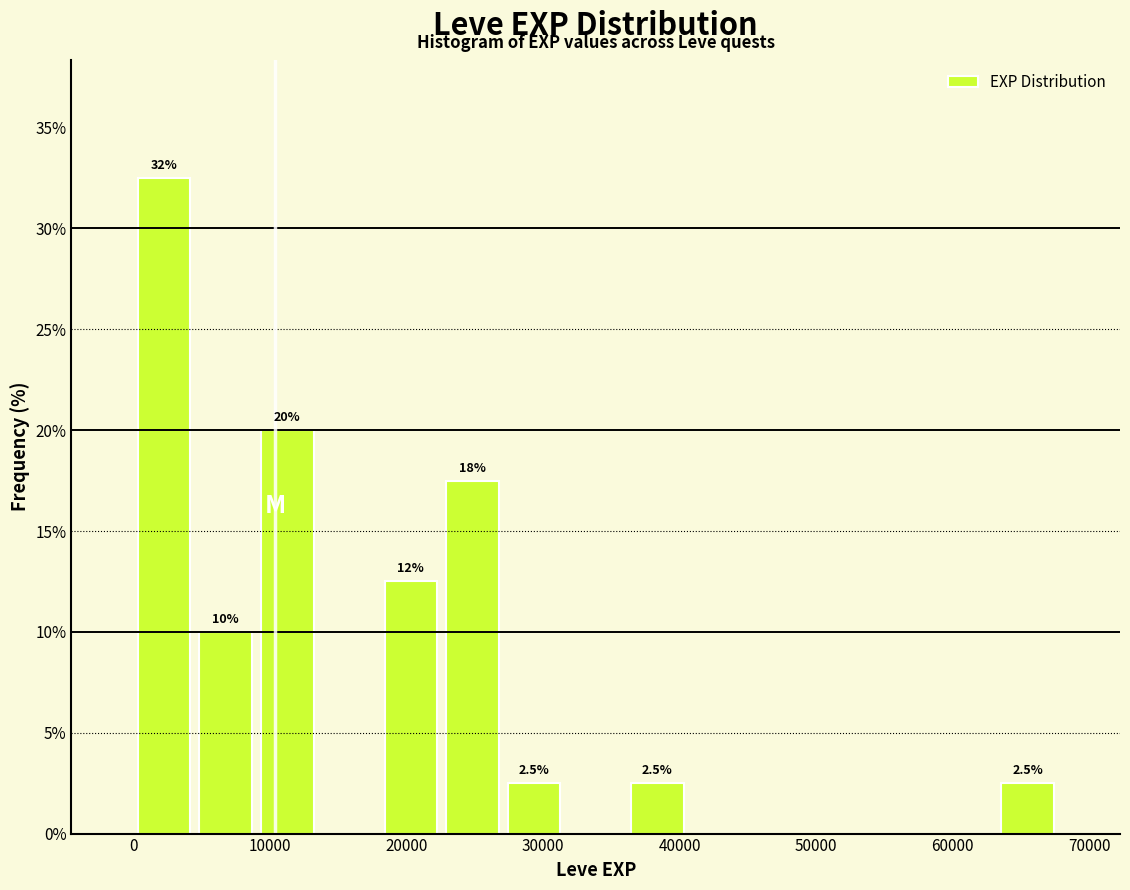

Over which range of the x-axis is the bar tallest?

0 to 5000